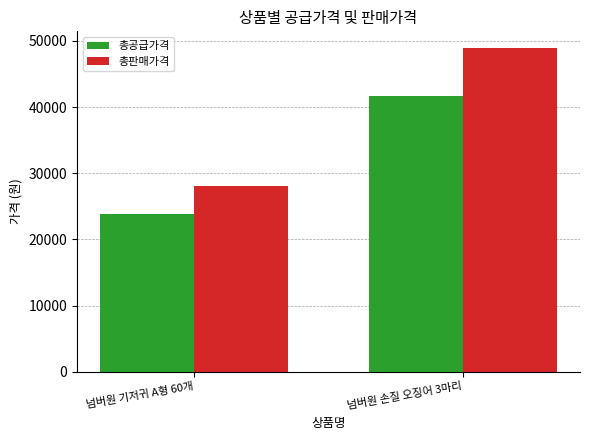

What is the spread (max minus min) of values at 넘버원 손질 오징어 3마리?

7350